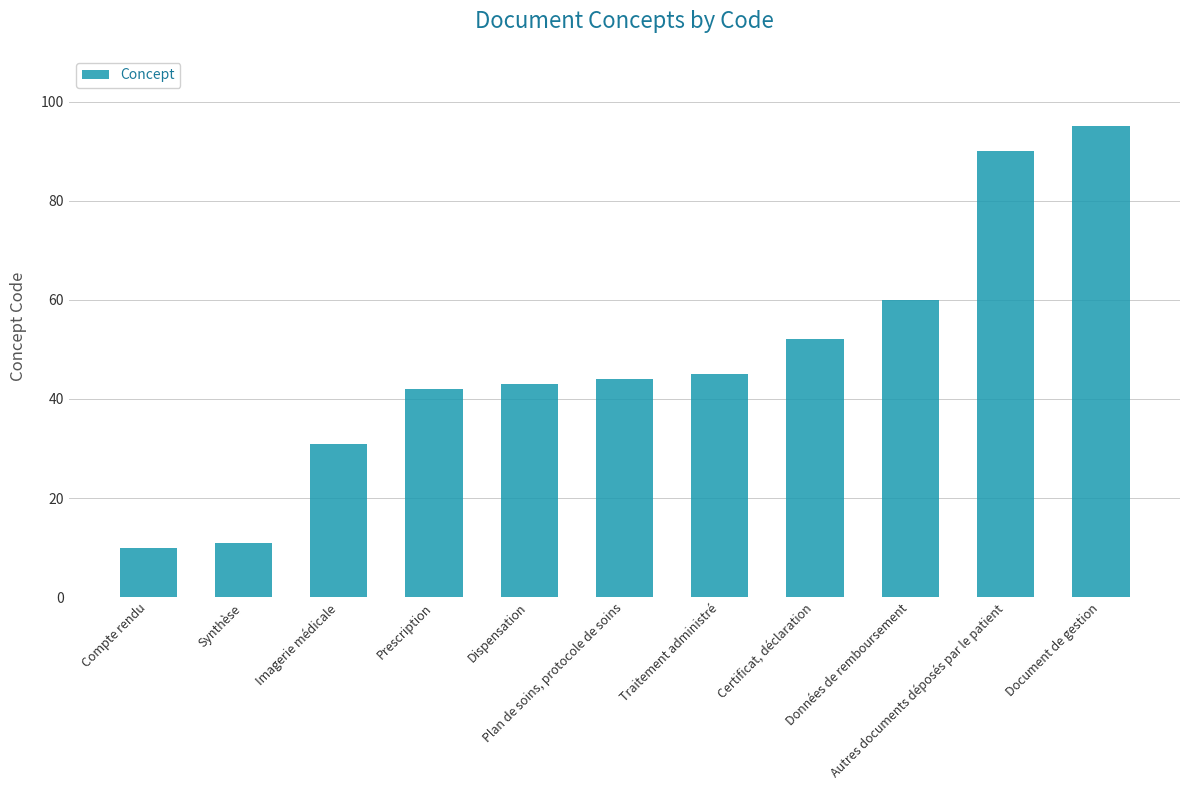

Which category has the lowest value across all series?

Compte rendu